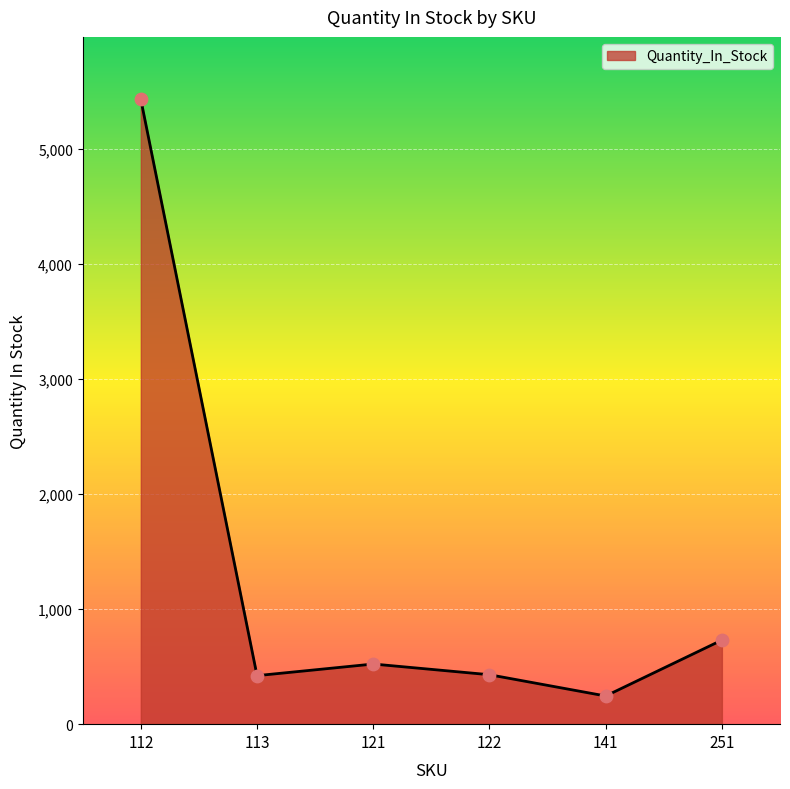

Between 113 and 121, which is larger?

121